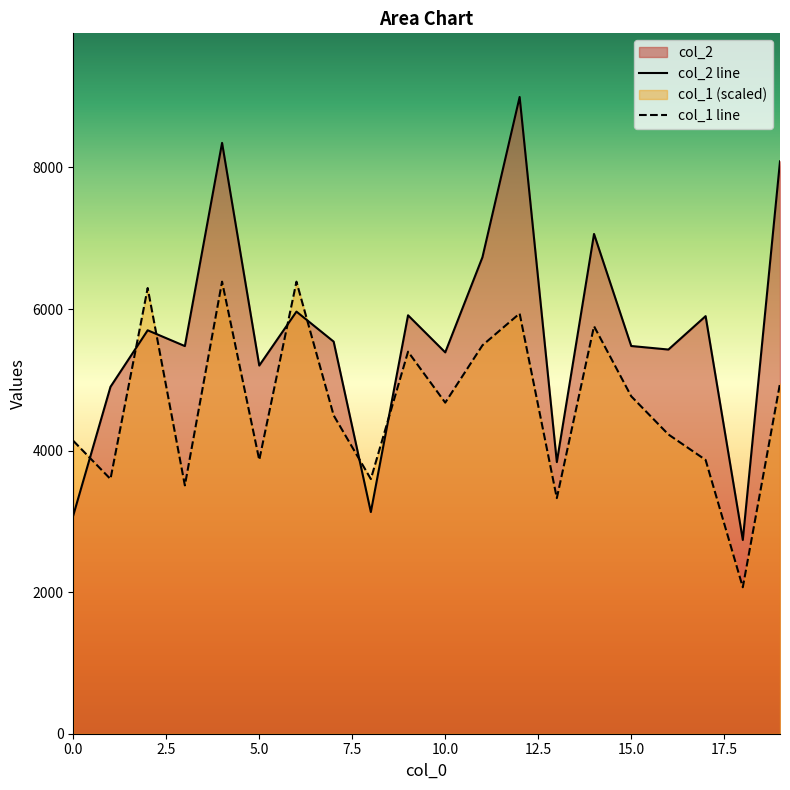

What is the average value of the col_2 line series?

5645.4